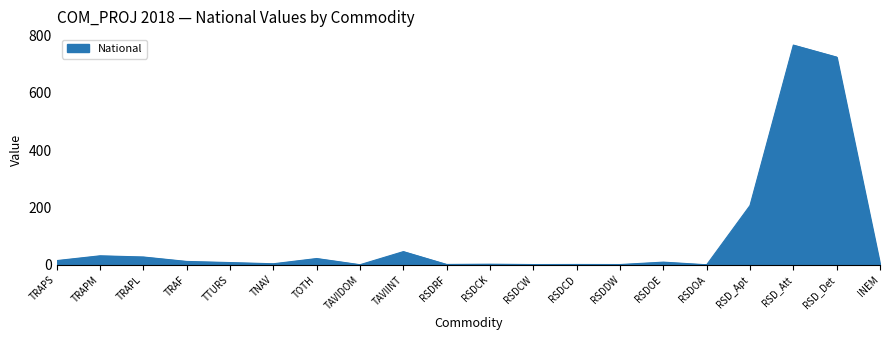

True or false: the data shows 0.0 at RSDOA.

True